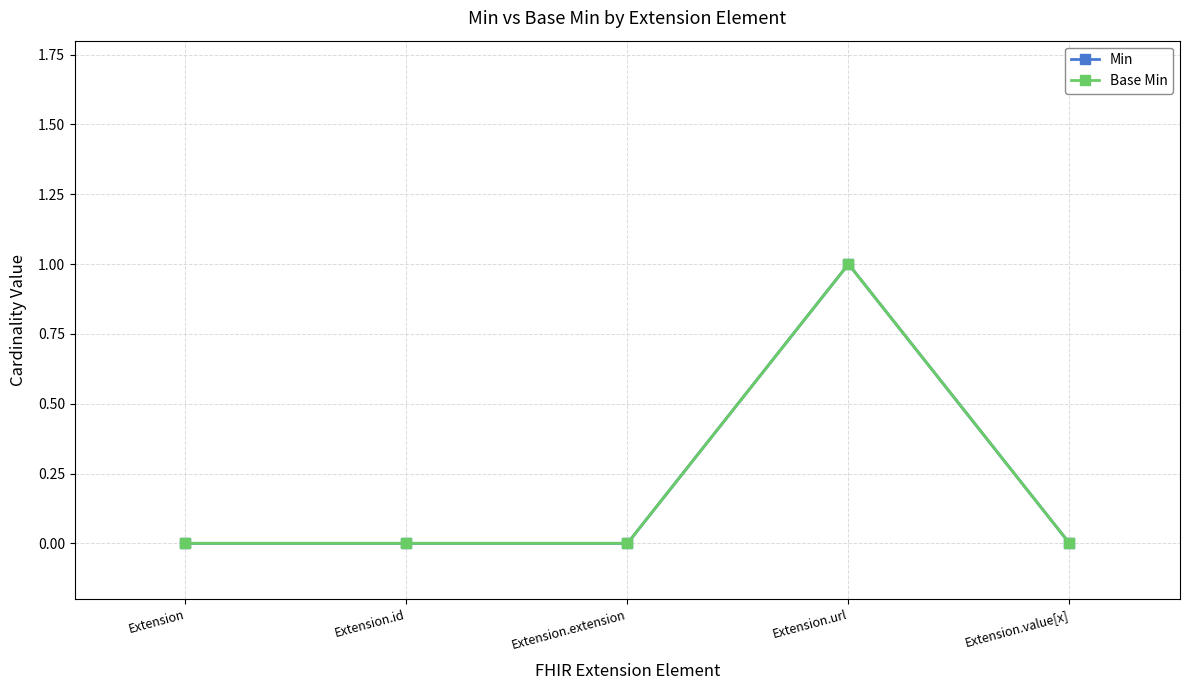

True or false: Base Min has a value of -1 at Extension.id.

False